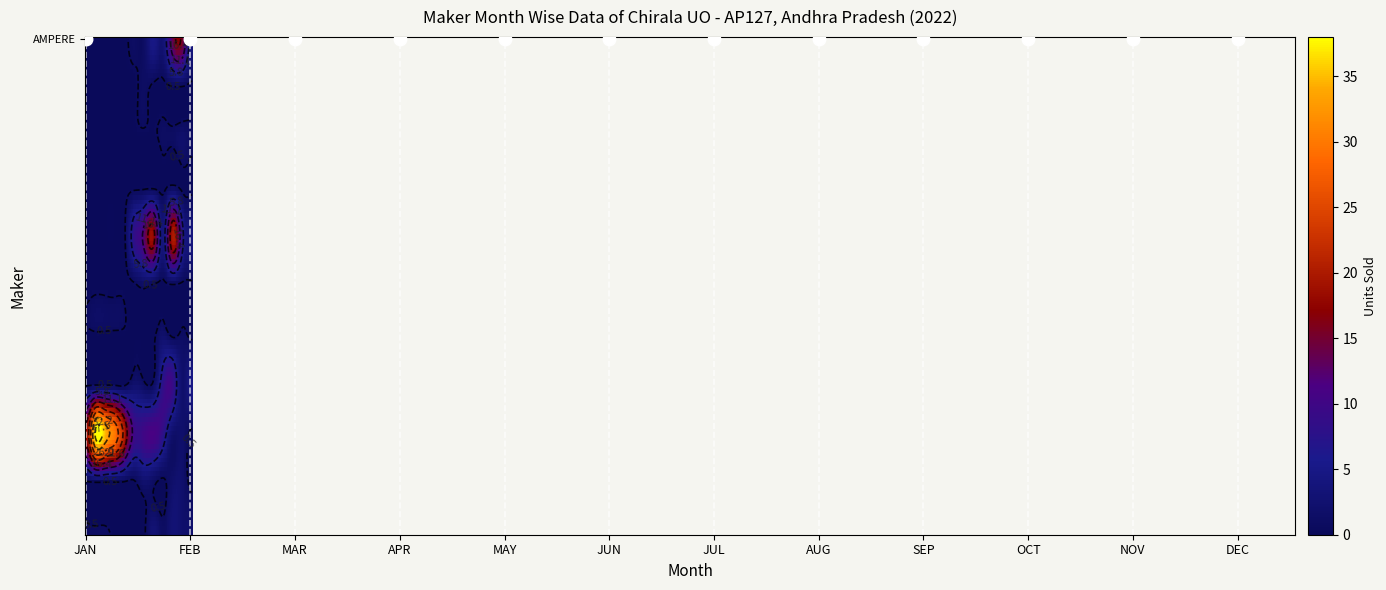

How many positive values does the AMPERE VEHICLES PRIVATE LIMITED series have?

7